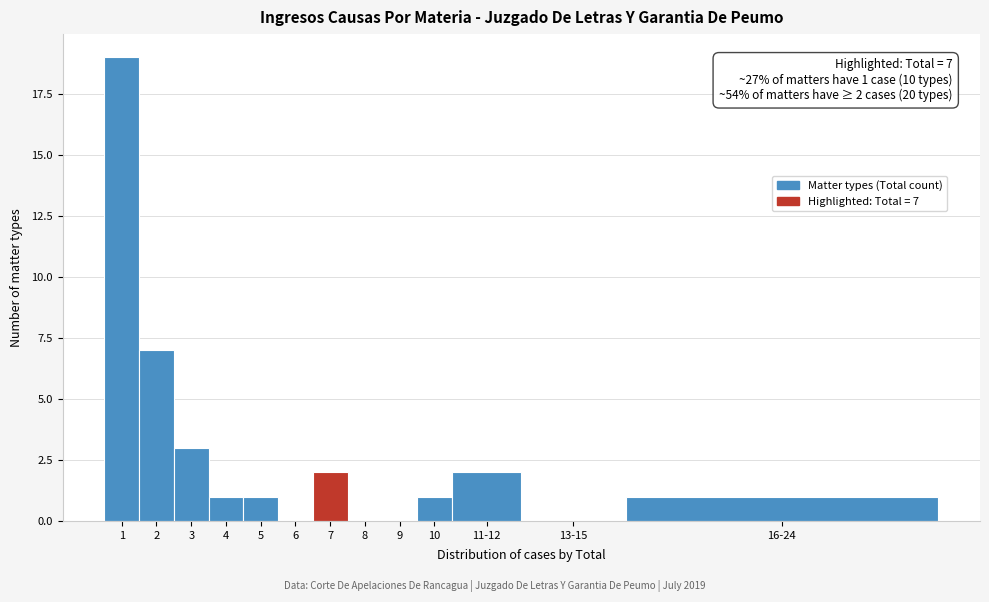

Reading right to left, transcribe all the data shown in this chart.

16-24=1	13-15=0	11-12=2	10=1	9=0	8=0	7=2	6=0	5=1	4=1	3=3	2=7	1=19